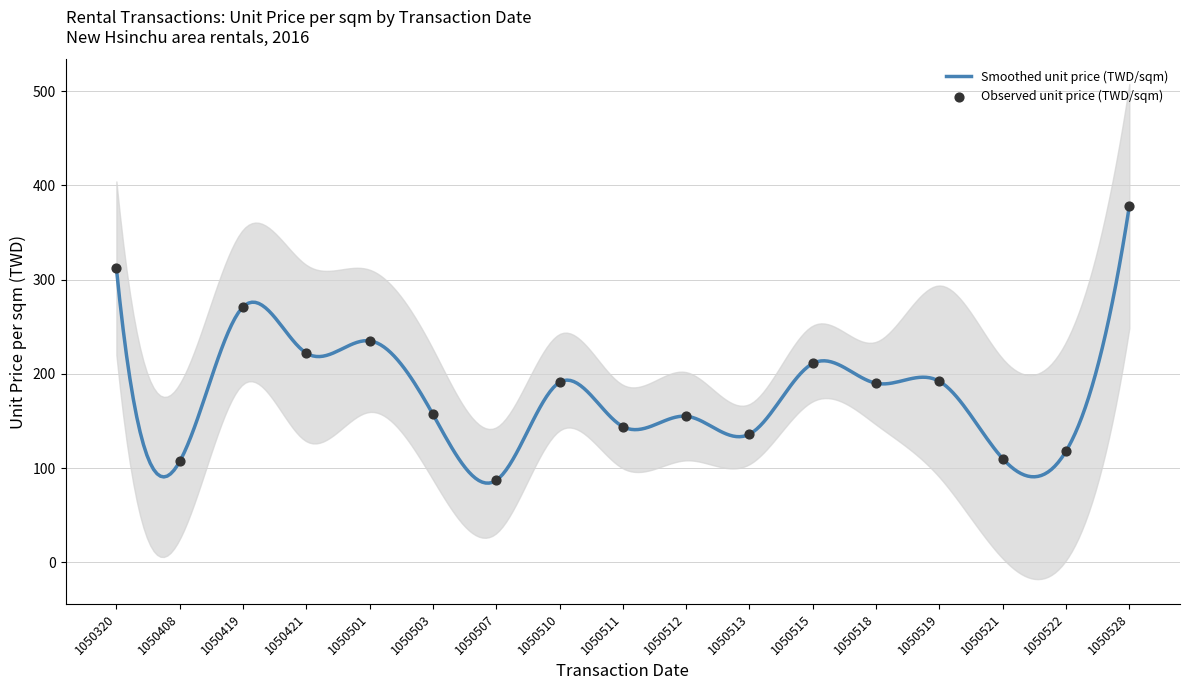

Approximately how many times larger is the value at 1050419 compared to 1050320?

0.9